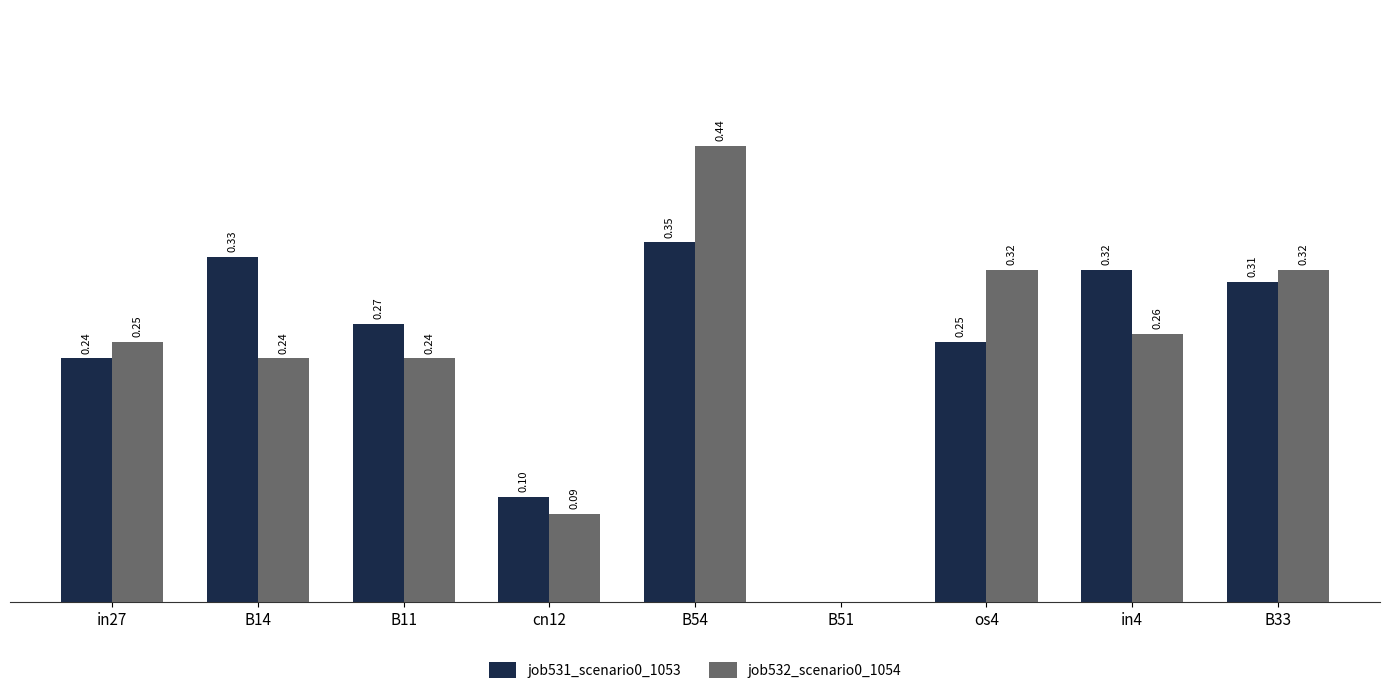

Are the bars horizontal?

No